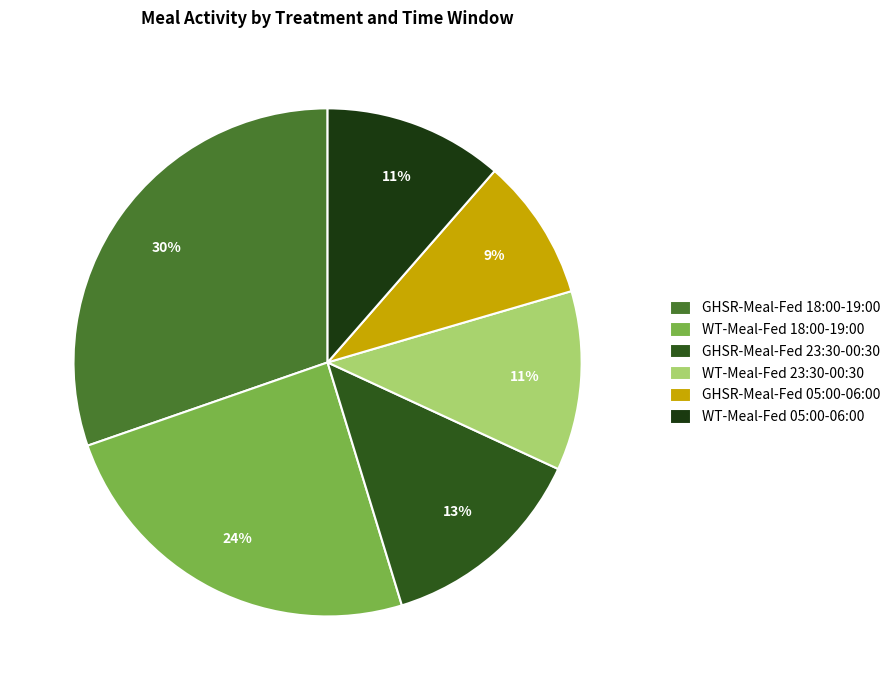

True or false: WT-Meal-Fed 23:30-00:30 accounts for 11% of the total.

True